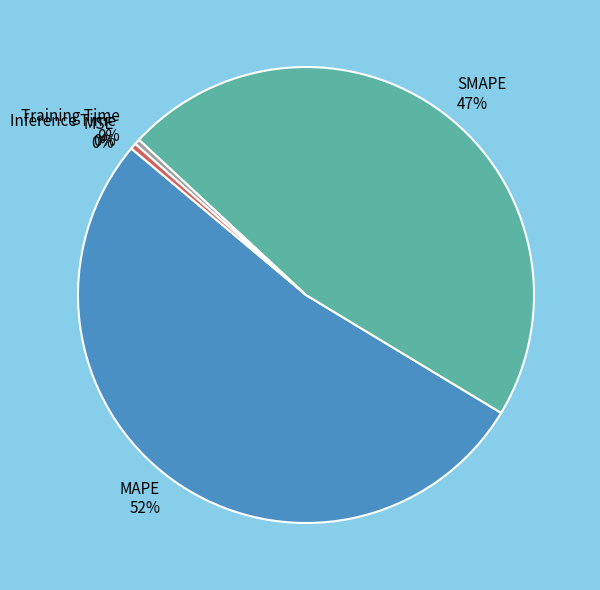

Which slice represents more than half of the pie?

MAPE